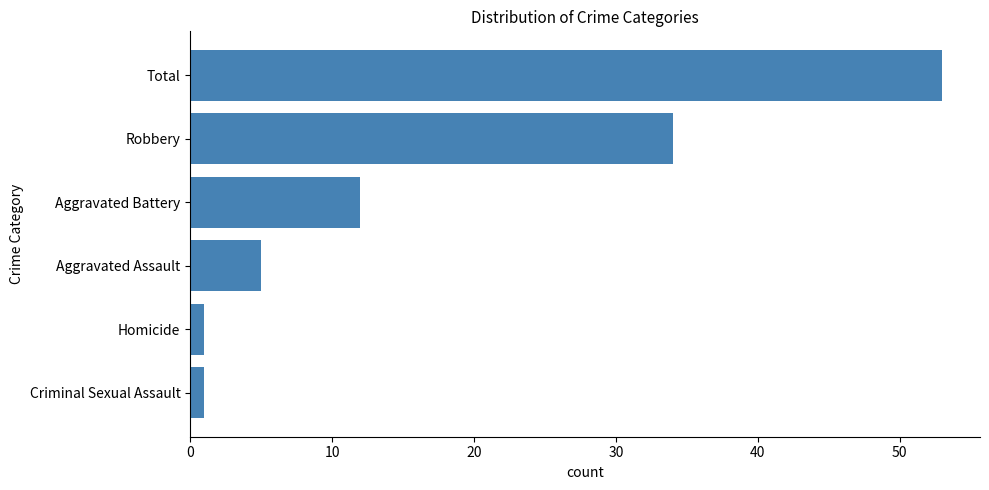

What is the average value?

18